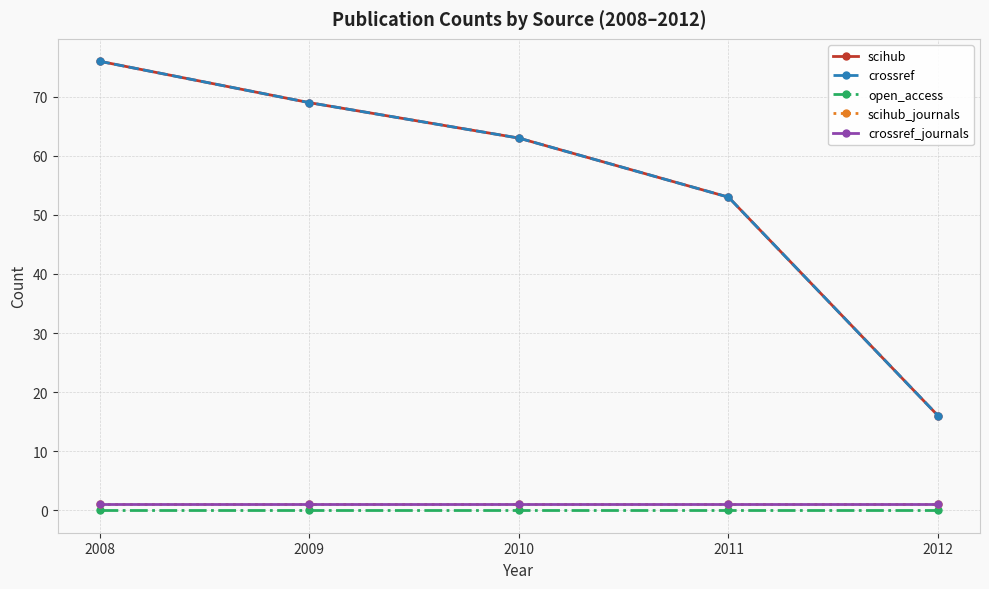

Which series has the widest spread of values?

scihub